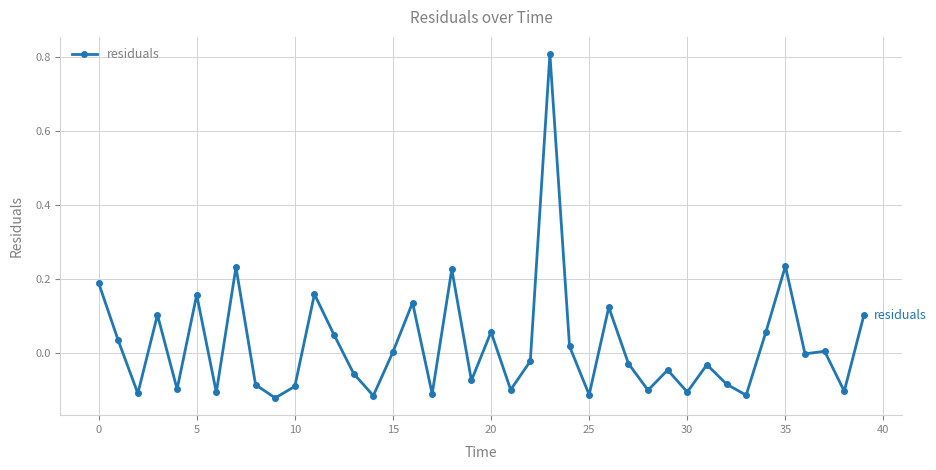

True or false: there are more than 2 points higher than both neighbors.

True